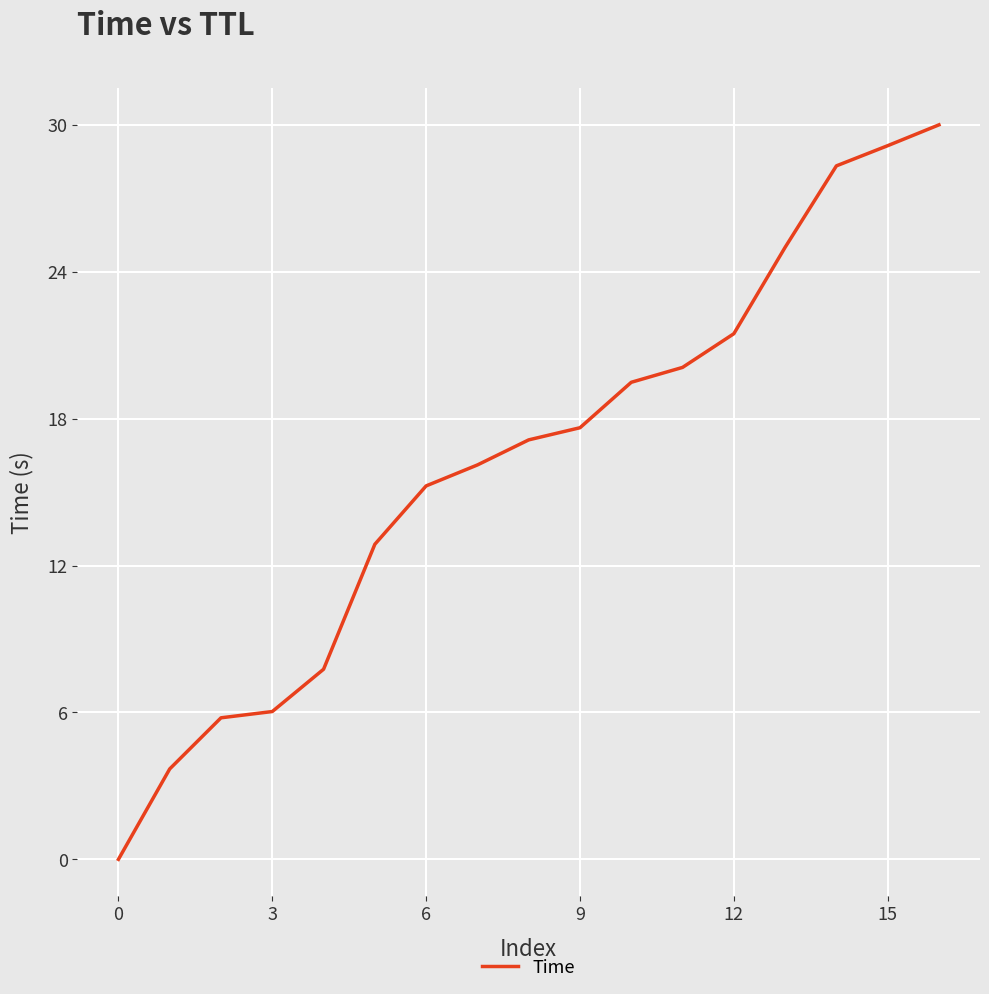

What is the greatest value displayed?

30.0